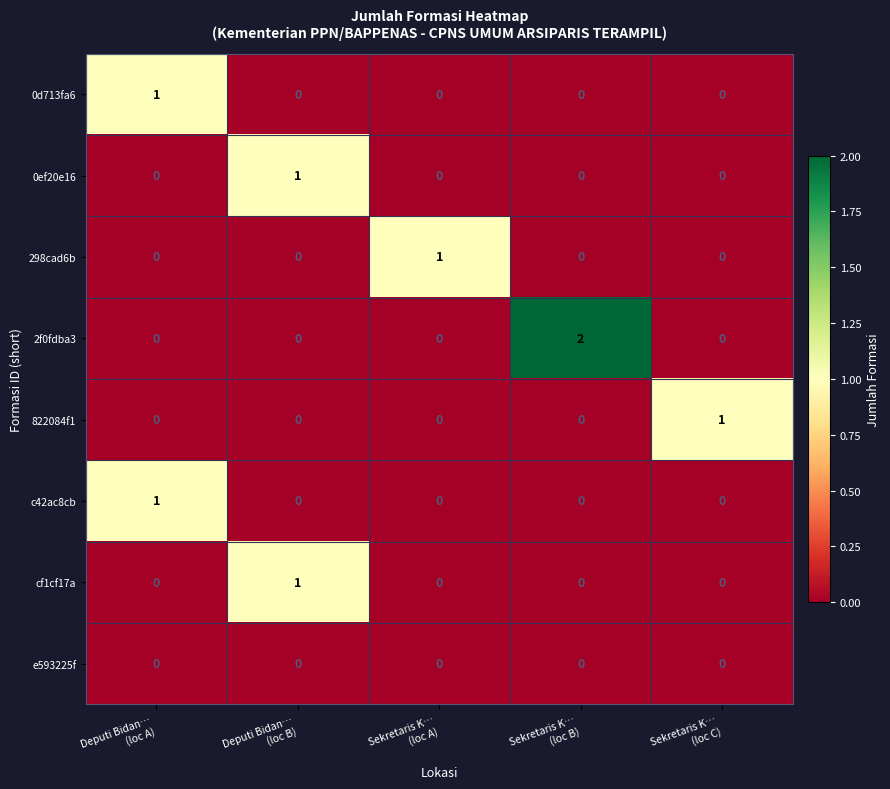

Which series has the largest range (max minus min)?

2f0fdba3